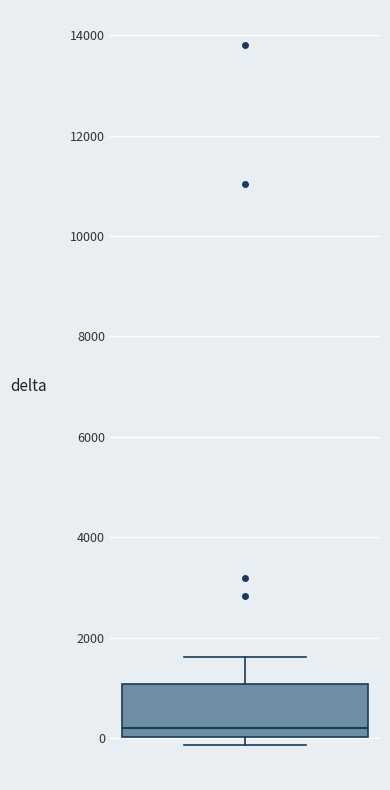

Read this box plot against the y-axis: the position of the median line, the range covered by the box, and the ends of both whiskers. The values are not printed on the chart, so give them approximately, as read against the axis.

median 200, box 0 to 1000, whiskers -200 to 1600